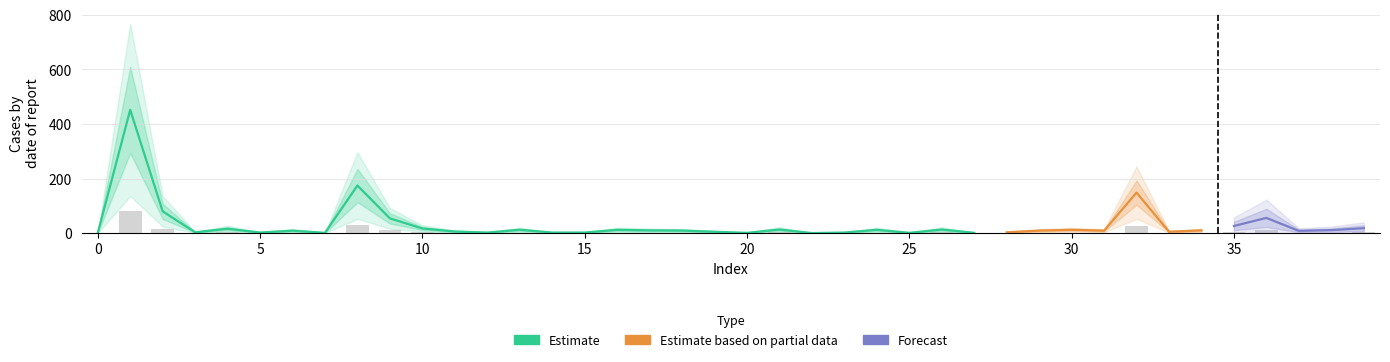

Count the number of data series in this chart.

3